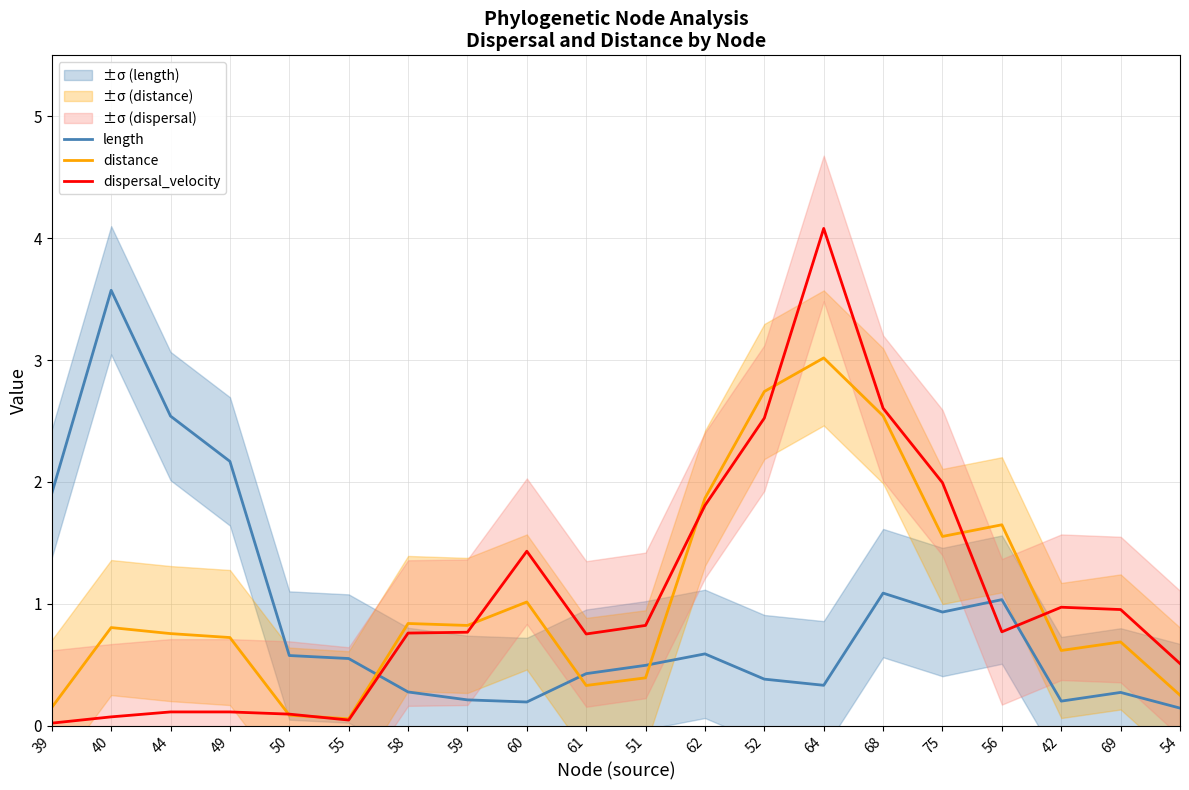

True or false: length has more than 0 interior local peaks.

True